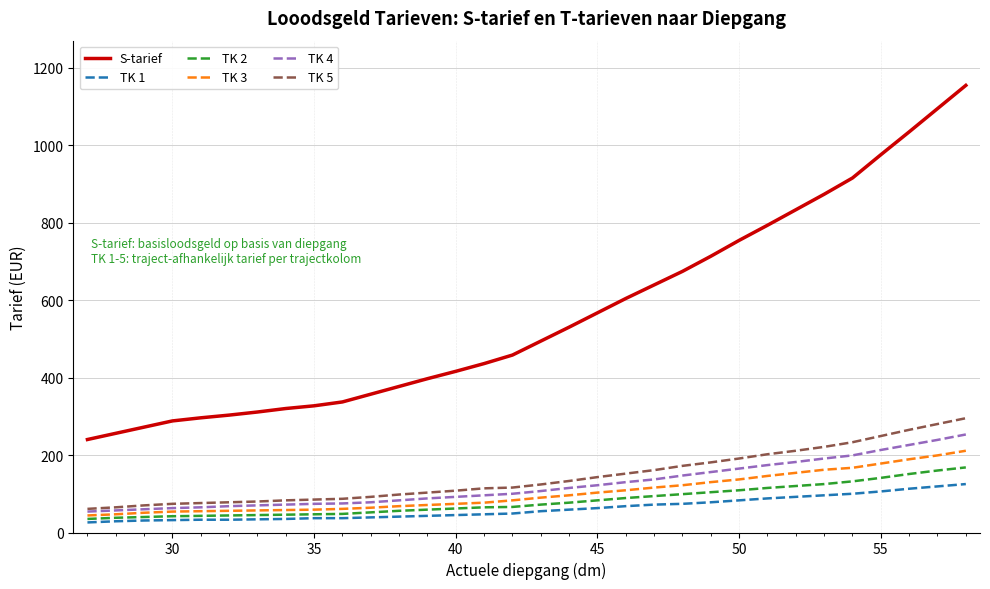

Which series has the largest total across all categories?

S-tarief